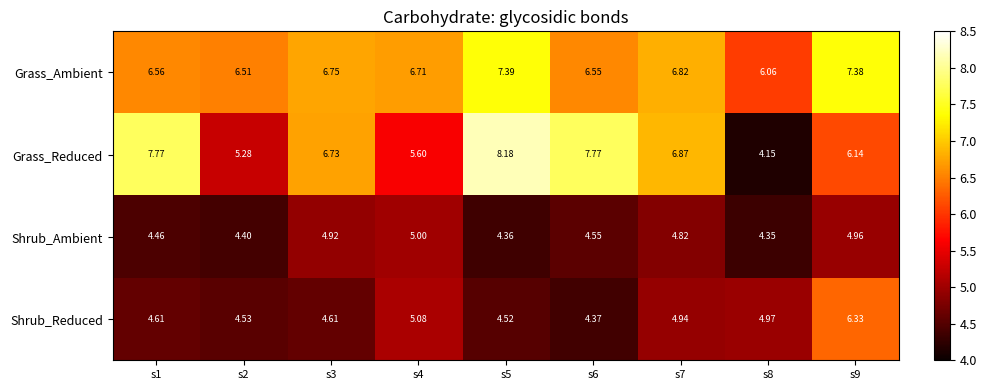

Between s5 and s8, which series saw the biggest shift?

Grass_Reduced